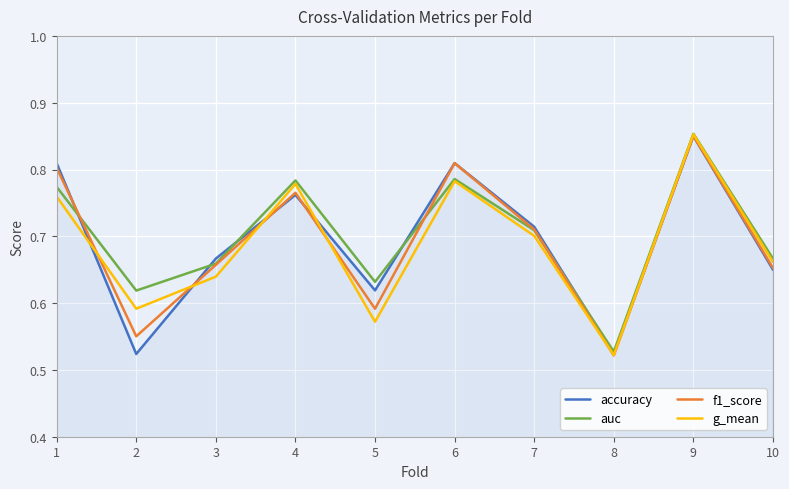

At which label is auc closest to 0?

8